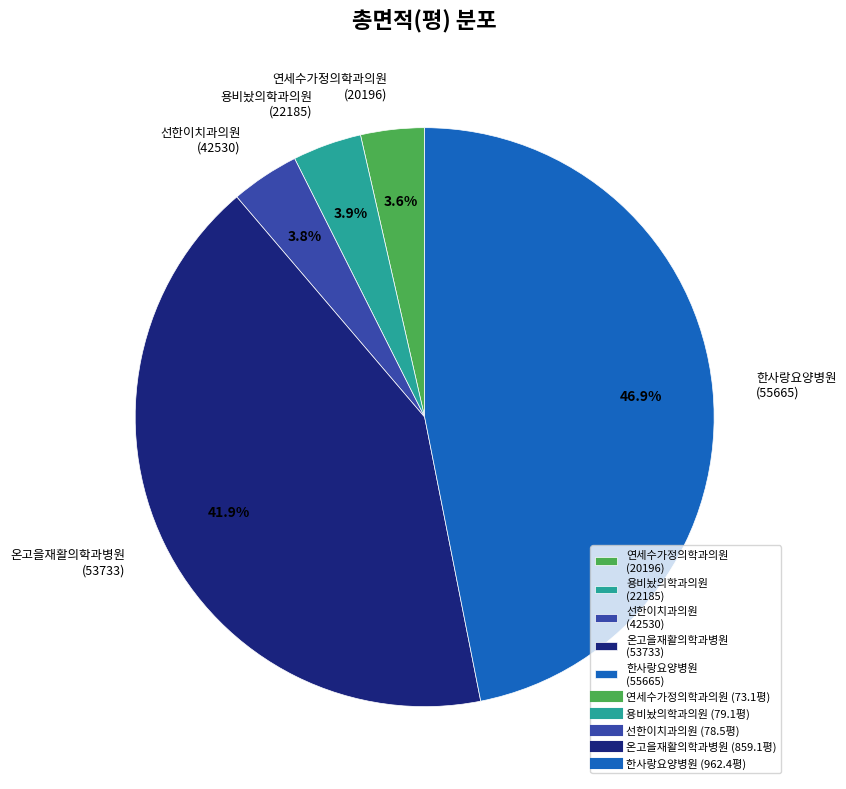

What is the largest slice in the pie chart?

한사랑요양병원 (55665)